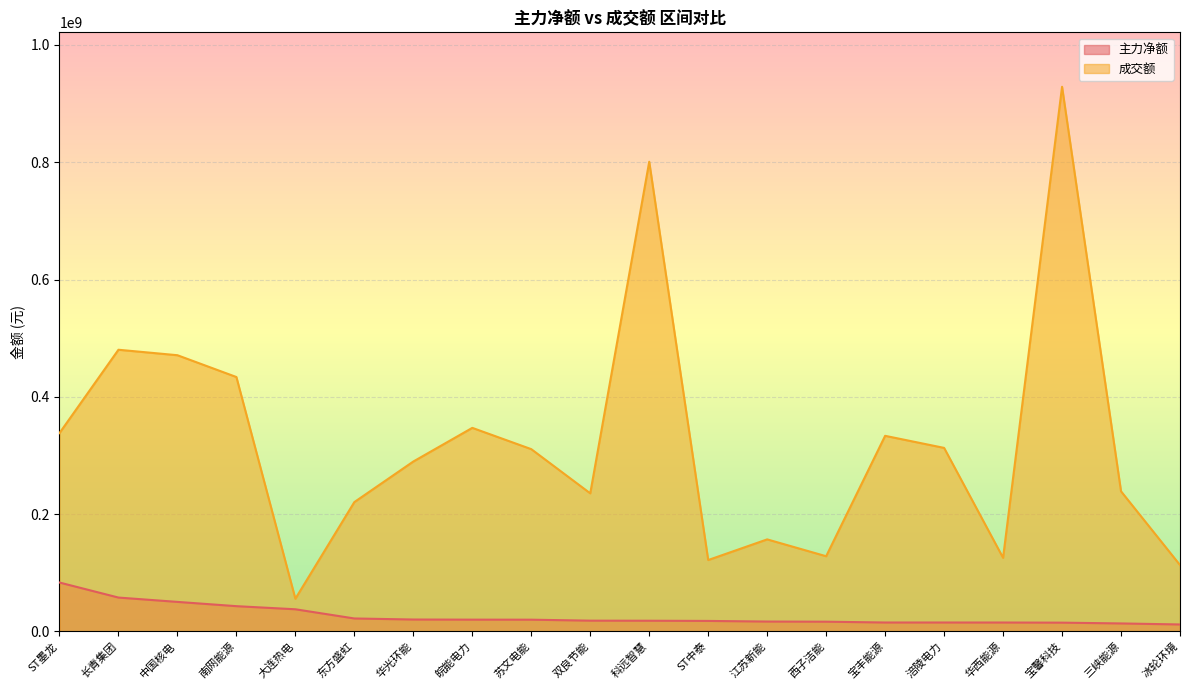

In 成交额, how many points are lower than both neighbors (excluding endpoints)?

5